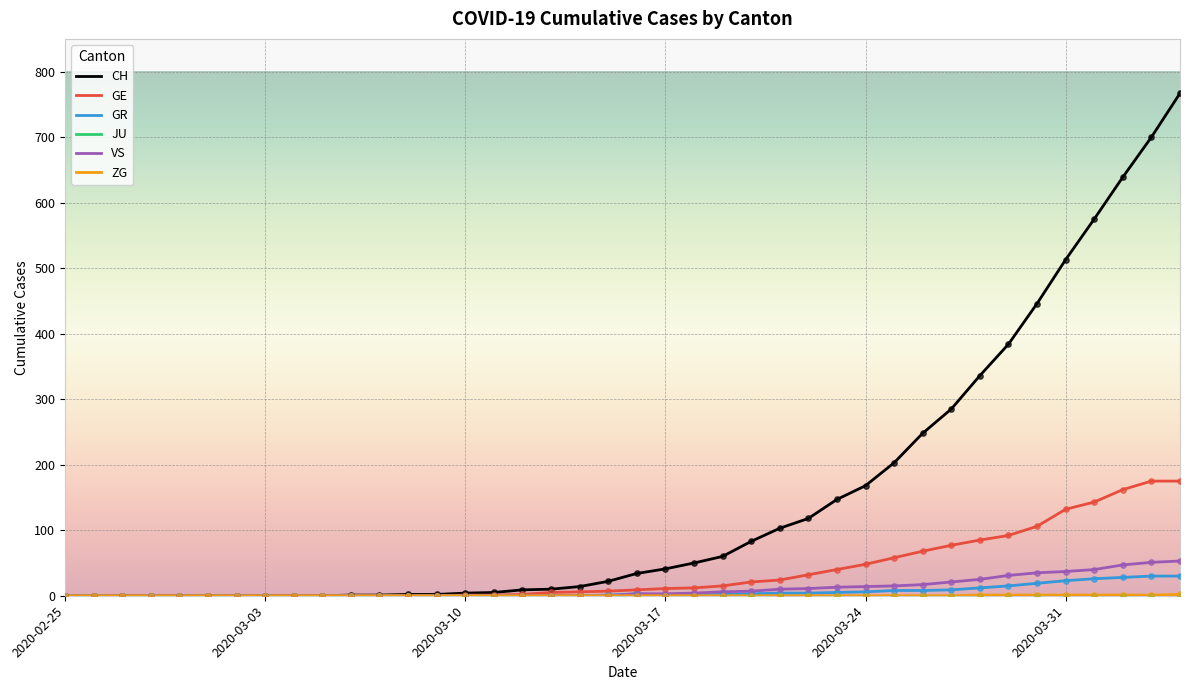

Which series has the largest total across all categories?

CH